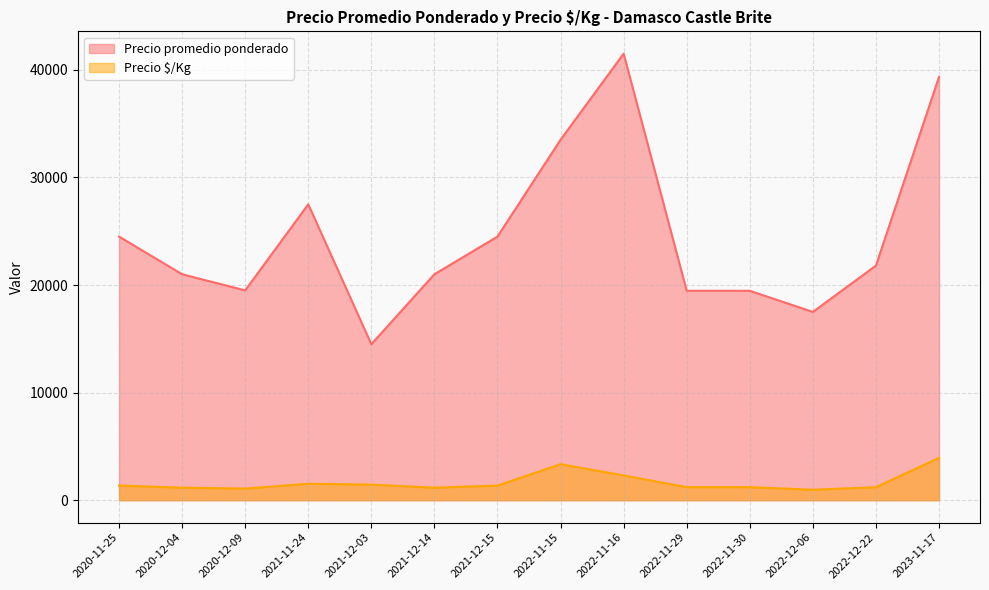

True or false: Precio $/Kg and Precio promedio ponderado cross at least once.

False